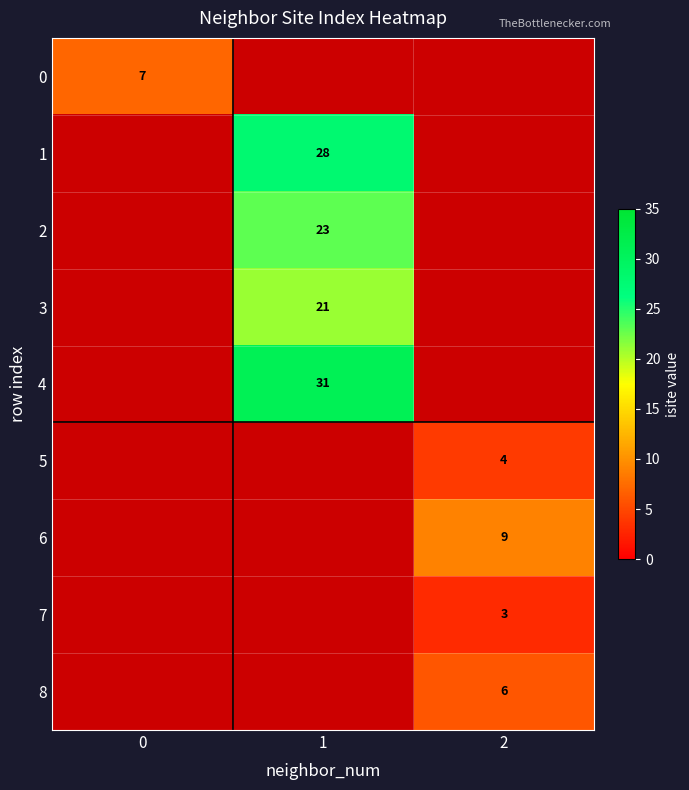

The 1 series shows 10 at 1. True or false?

False